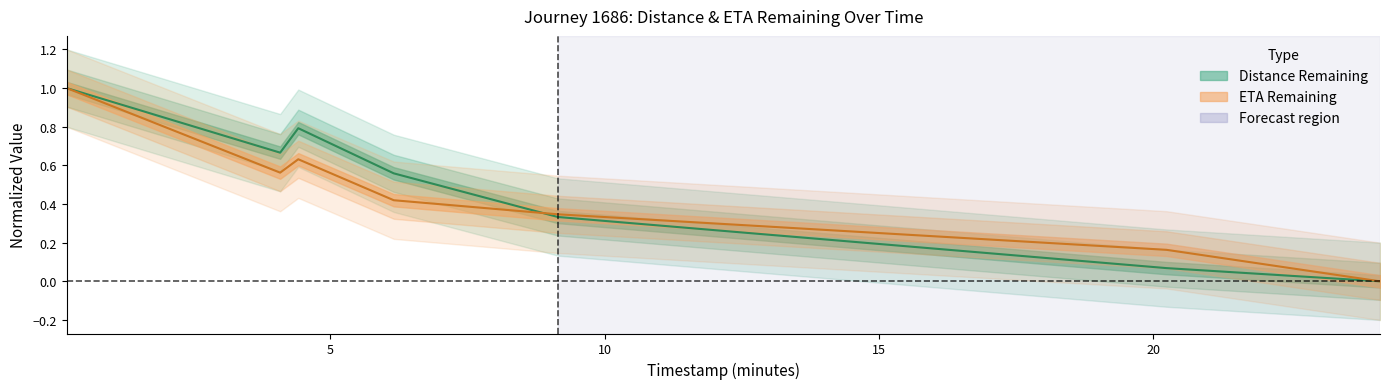

Is this an area chart (filled region under the line)?

No